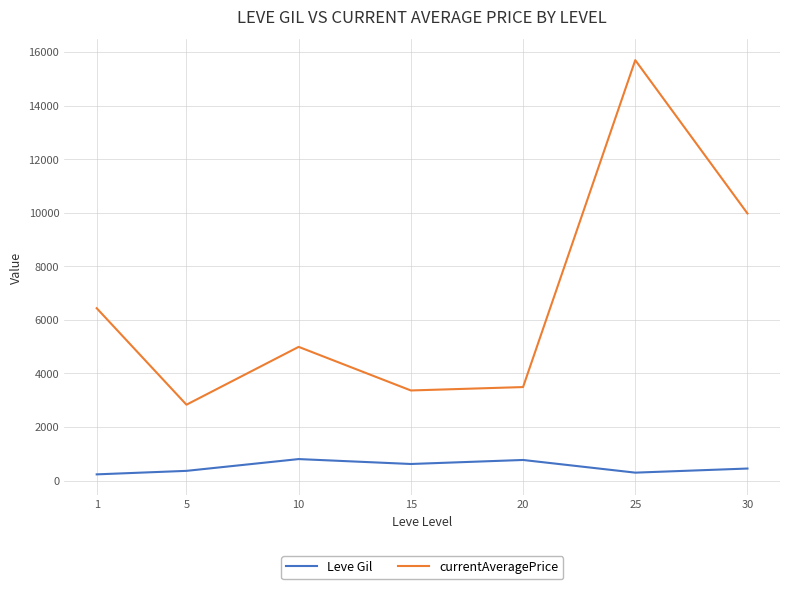

What is the difference between the maximum and minimum values in the currentAveragePrice series?

12869.4